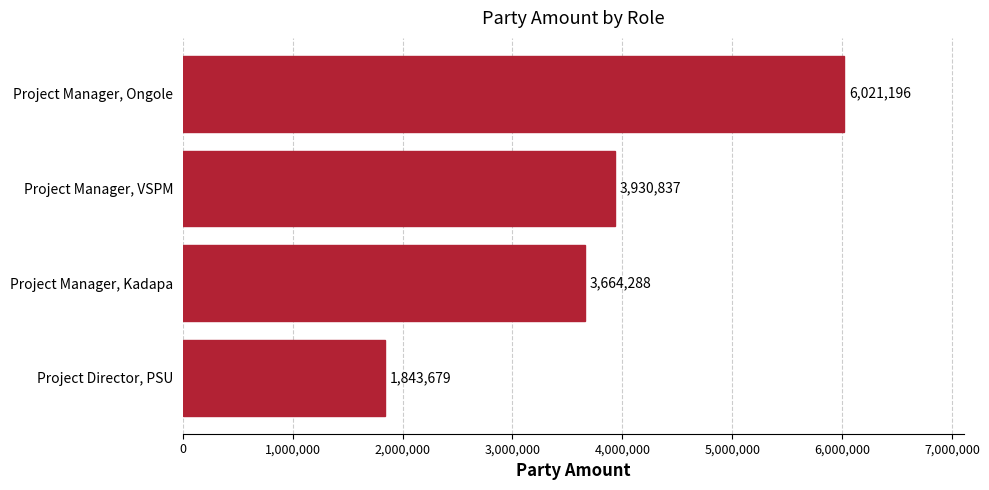

How many bars are there in total?

4